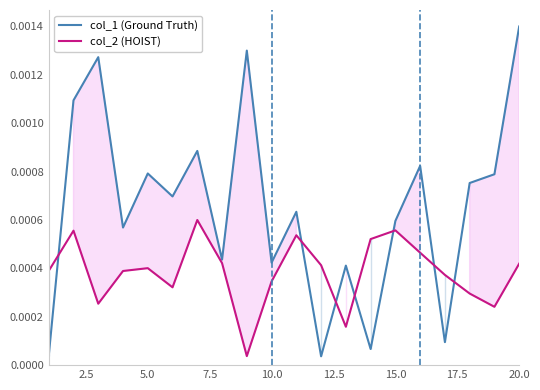

How many intersections are there between col_2 (HOIST) and col_1 (Ground Truth)?

7